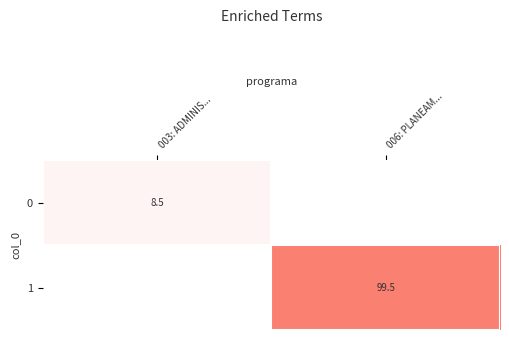

At which category is the sum across all series the highest?

006: PLANEAM...